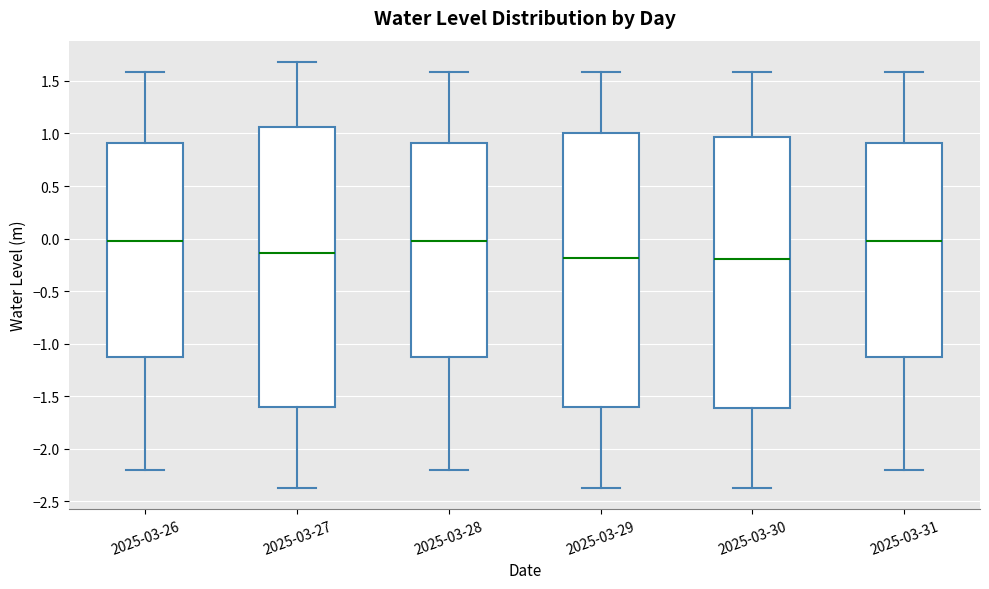

Reading left to right, transcribe this box plot: for each box, give where its median line is, the range the box spans, and where its two whiskers end, as read against the y-axis. The values are not printed on the chart, so give them approximately, as read against the axis.

2025-03-26: median 0.00, box -1.15 to 0.90, whiskers -2.20 to 1.60
2025-03-27: median -0.15, box -1.60 to 1.05, whiskers -2.35 to 1.70
2025-03-28: median 0.00, box -1.15 to 0.90, whiskers -2.20 to 1.60
2025-03-29: median -0.20, box -1.60 to 1.00, whiskers -2.35 to 1.60
2025-03-30: median -0.20, box -1.60 to 0.95, whiskers -2.35 to 1.60
2025-03-31: median 0.00, box -1.15 to 0.90, whiskers -2.20 to 1.60